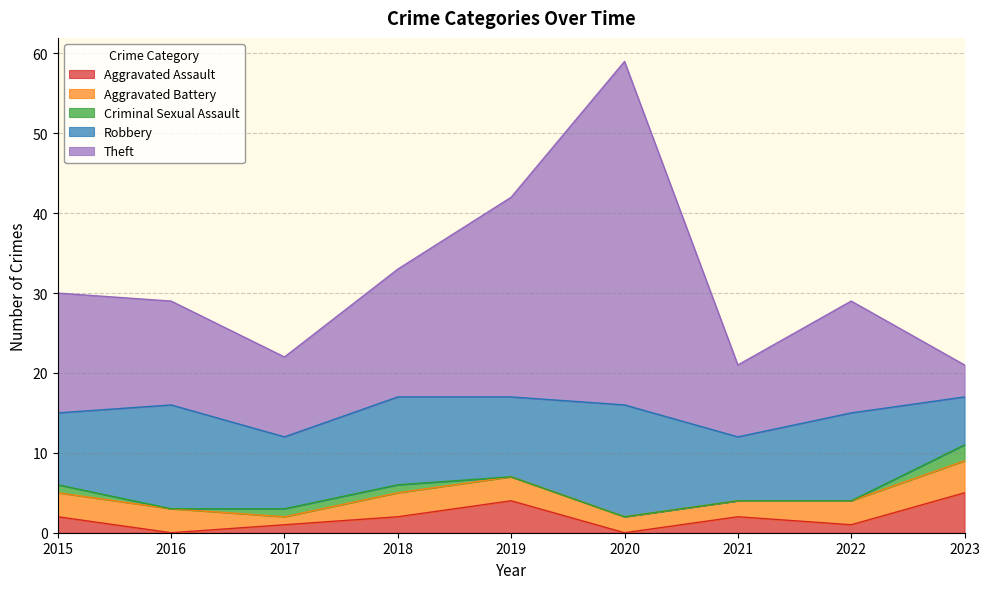

Count the Aggravated Battery values in the range 2 to 3.

7